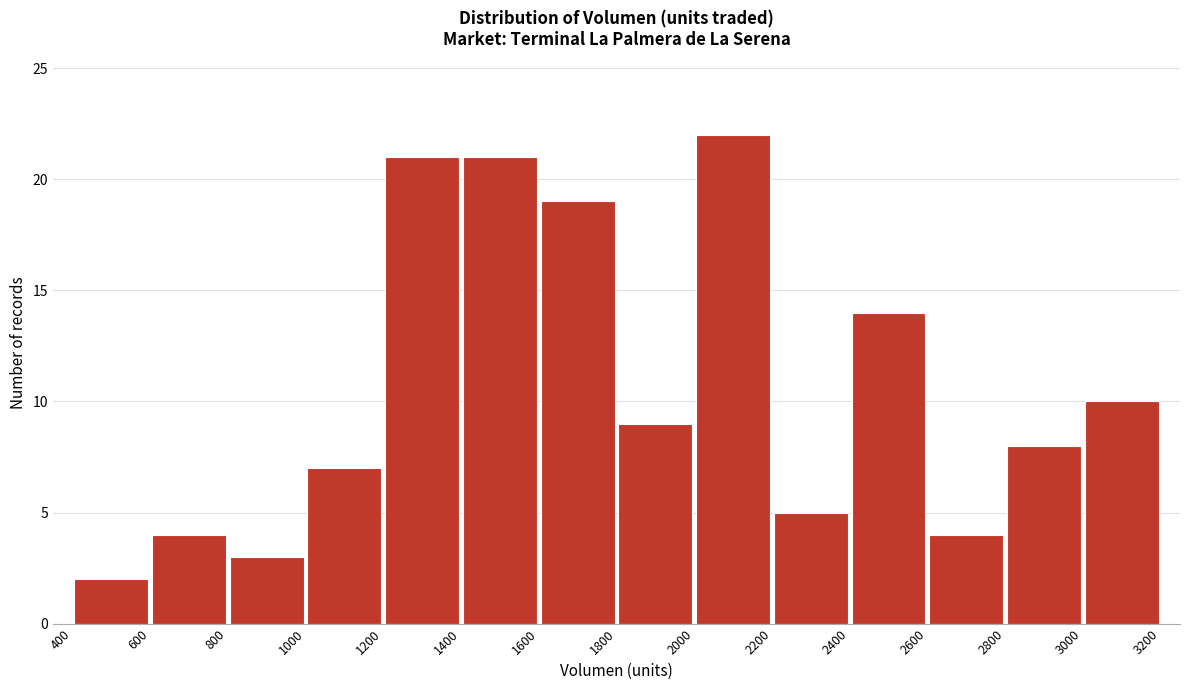

What is the height of the bar covering 2000 to 2200 on the x-axis? The values are not printed on the chart, so give them approximately, as read against the axis.

22